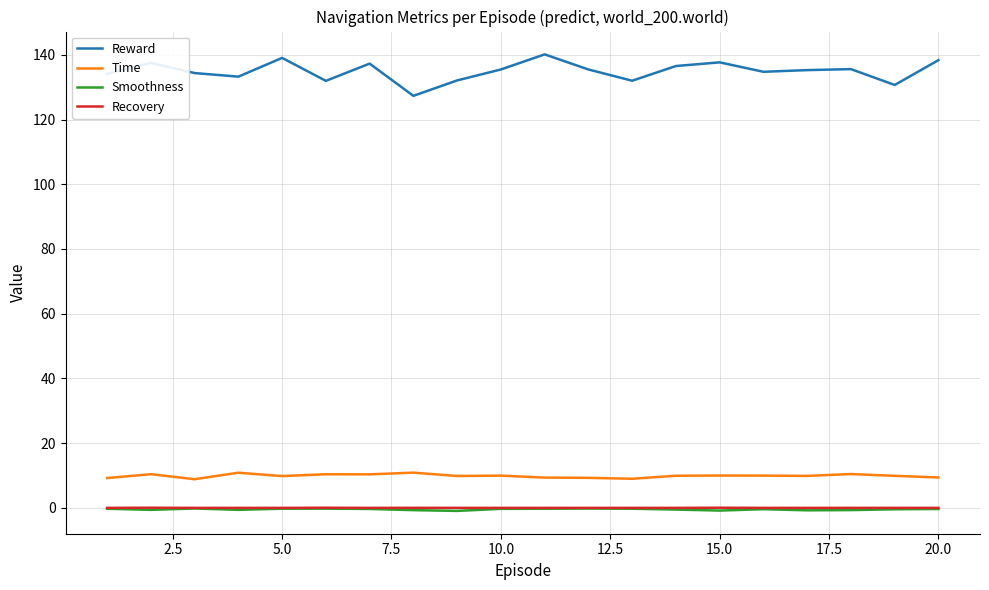

Which series has the largest total across all categories?

Reward